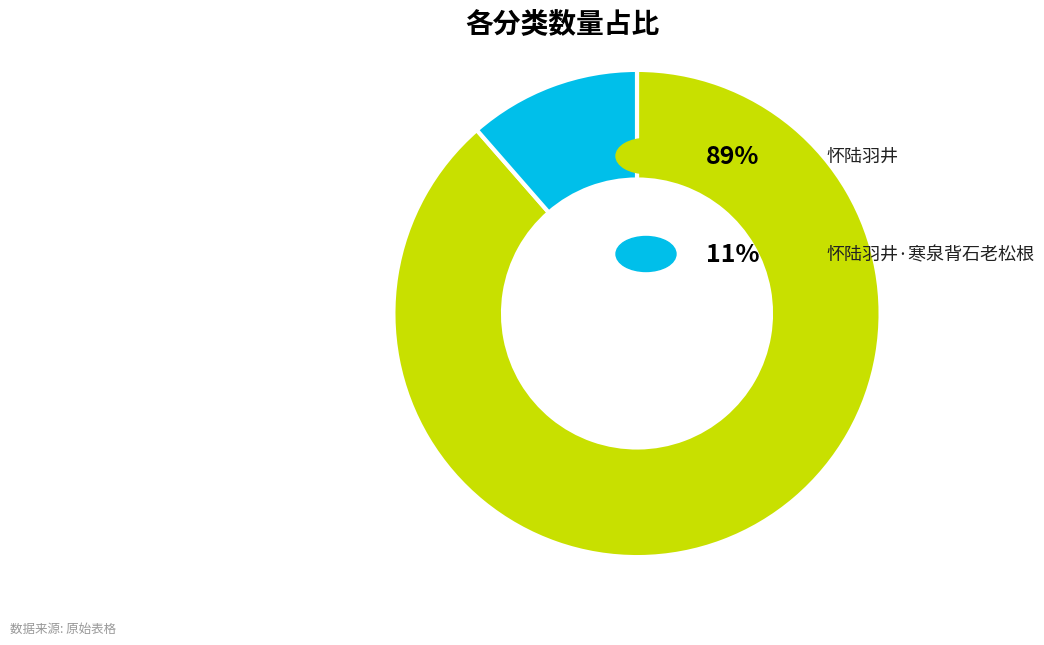

Does any single category account for the majority?

Yes